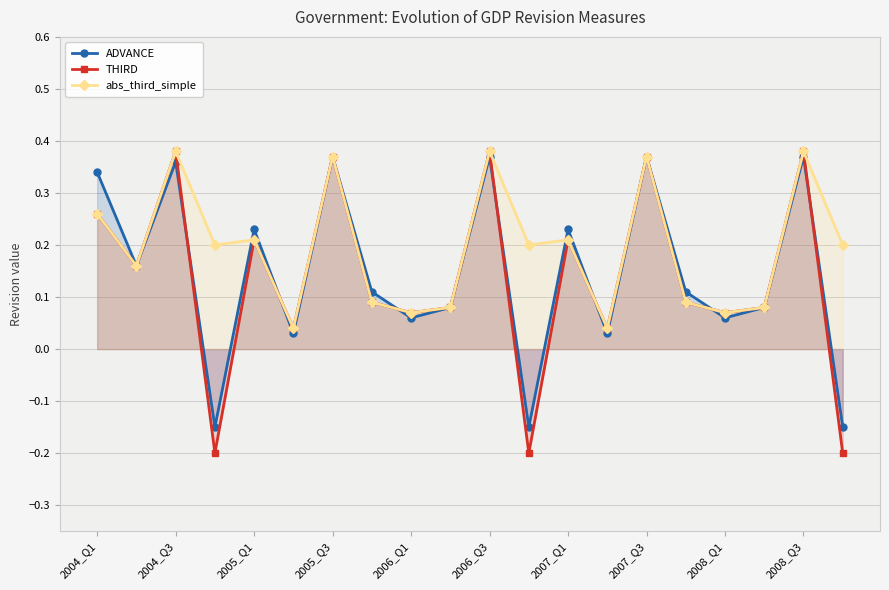

At how many categories does at least one series exceed 0?

20